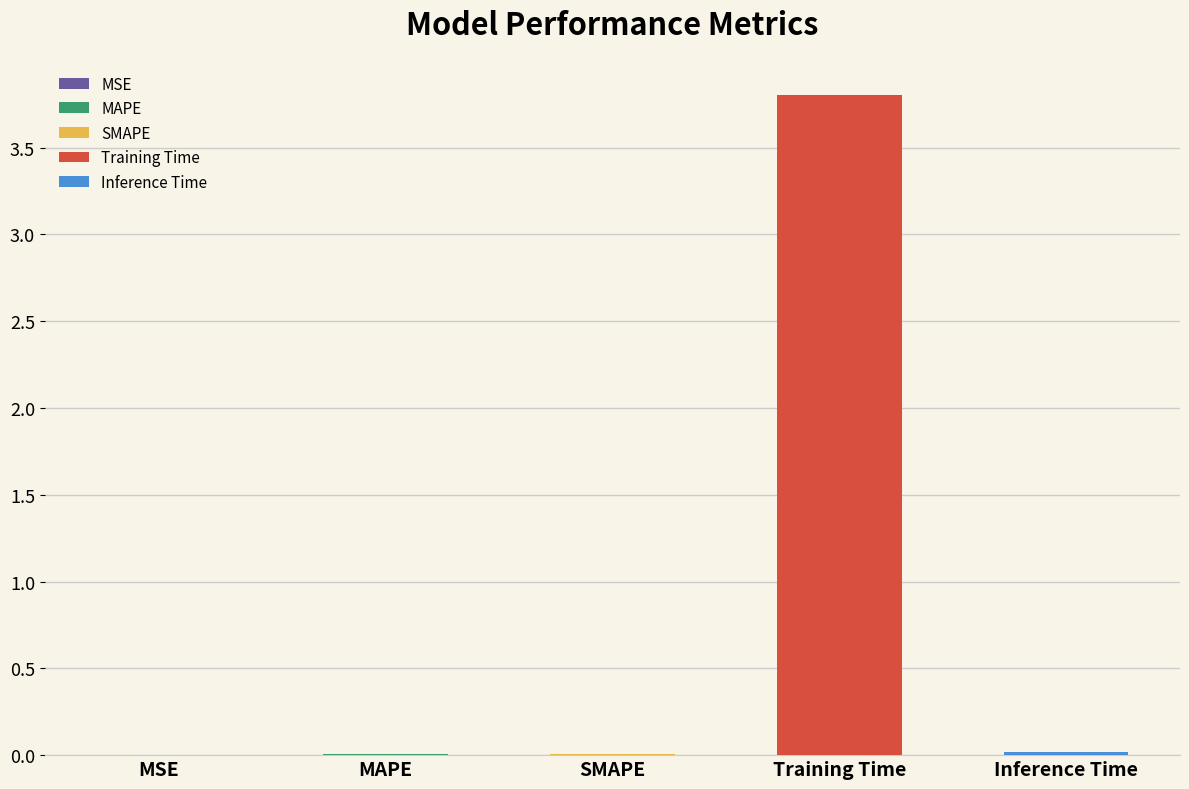

What is the sum of the values at Training Time and SMAPE?

3.8